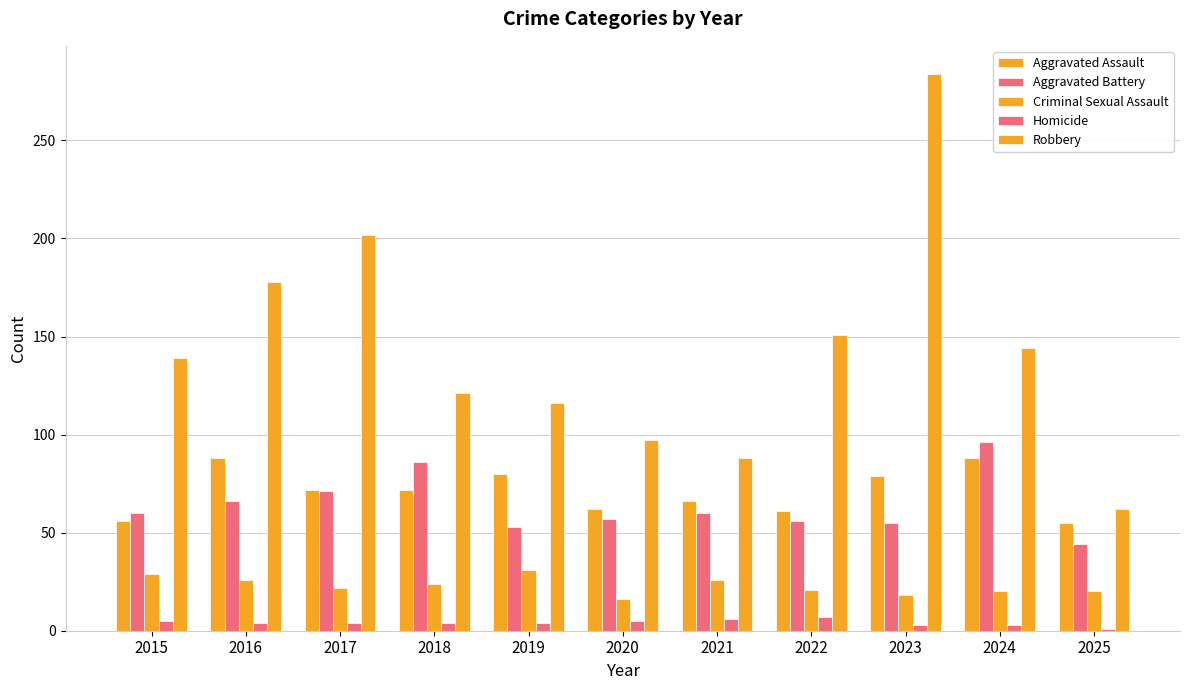

Reading right to left, what are all the values shown in this chart?

Aggravated Assault: 55	88	79	61	66	62	80	72	72	88	56
Aggravated Battery: 44	96	55	56	60	57	53	86	71	66	60
Criminal Sexual Assault: 20	20	18	21	26	16	31	24	22	26	29
Homicide: 1	3	3	7	6	5	4	4	4	4	5
Robbery: 62	144	284	151	88	97	116	121	202	178	139